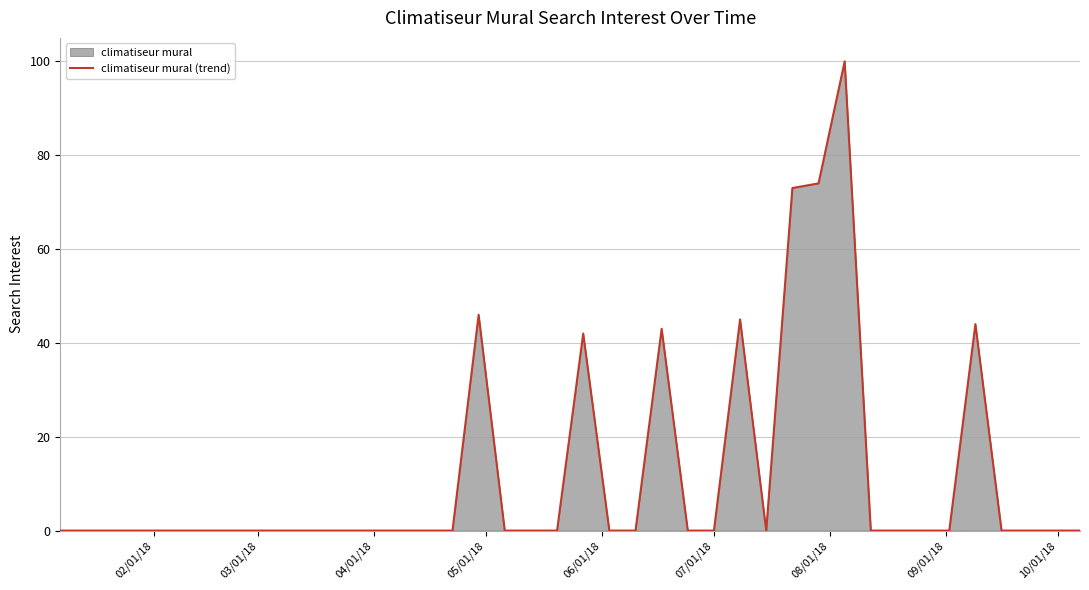

What is the sum of all values?

467